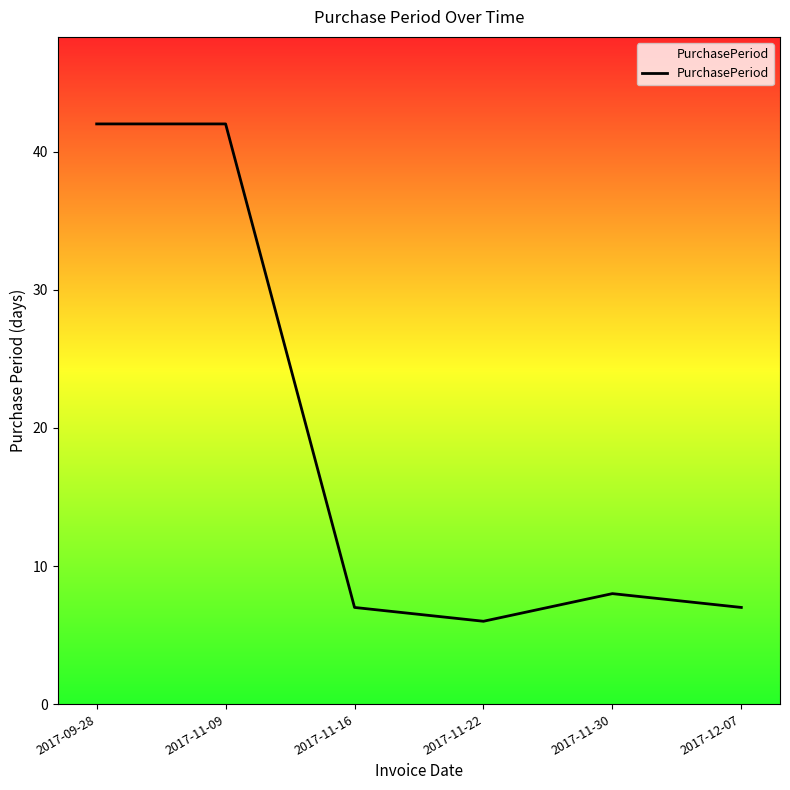

Which has a higher value, 2017-09-28 or 2017-11-22?

2017-09-28